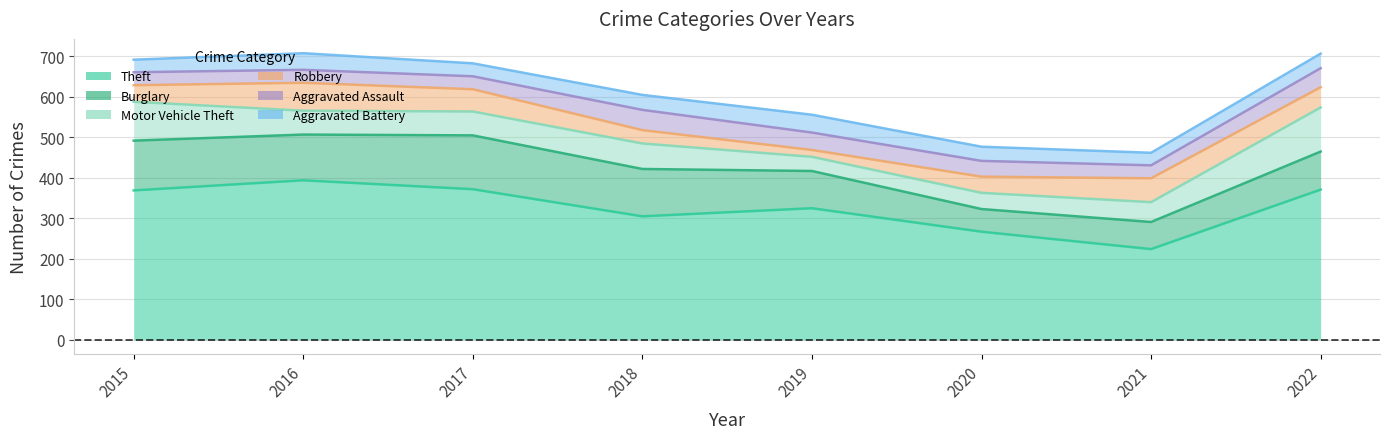

What is the total value across all series at 2016?

708